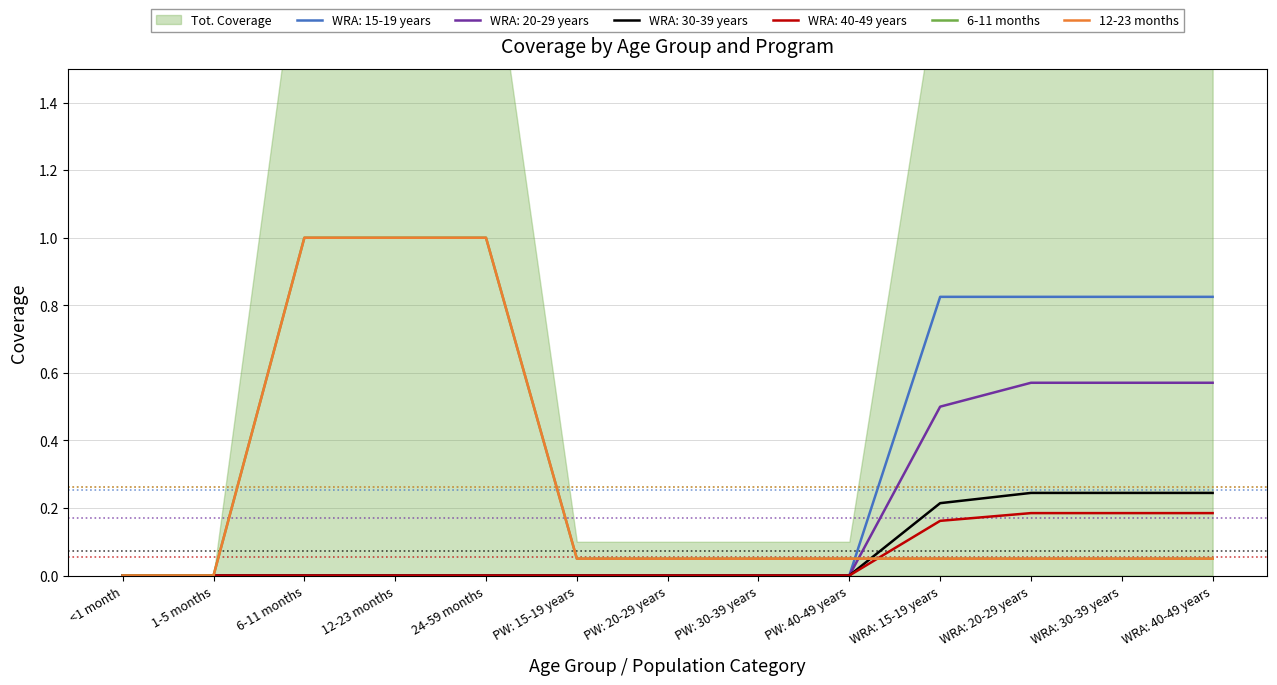

What is the difference between the 12-23 months values at 1-5 months and PW: 20-29 years?

0.1